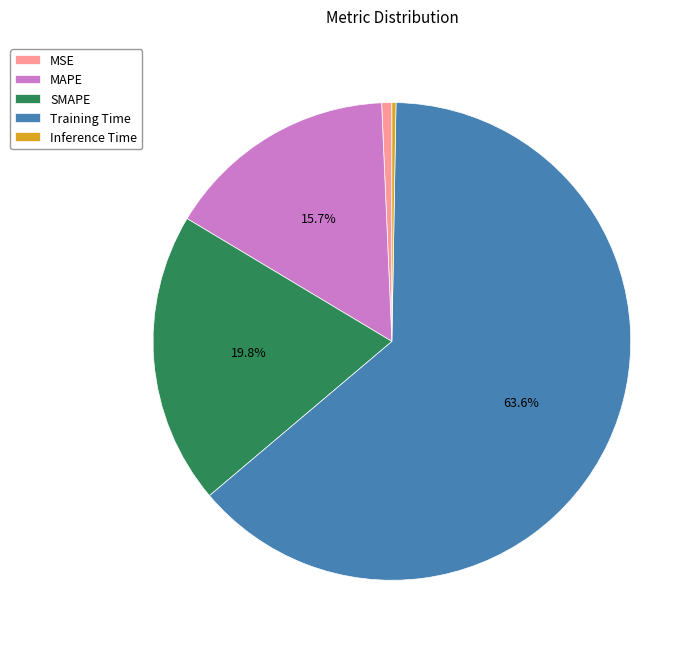

The MSE slice represents 11% of the pie. True or false?

False